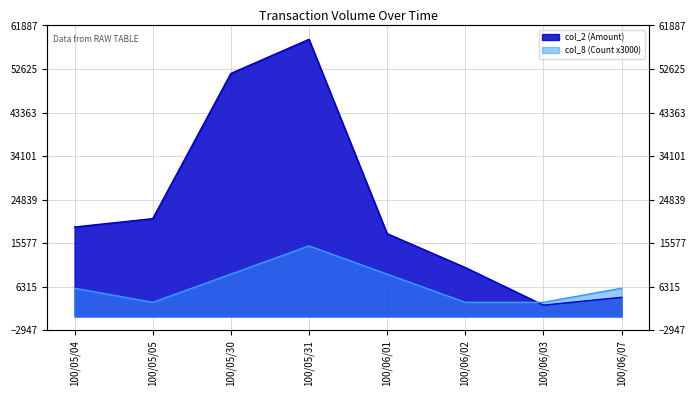

Which series has the largest range (max minus min)?

col_2